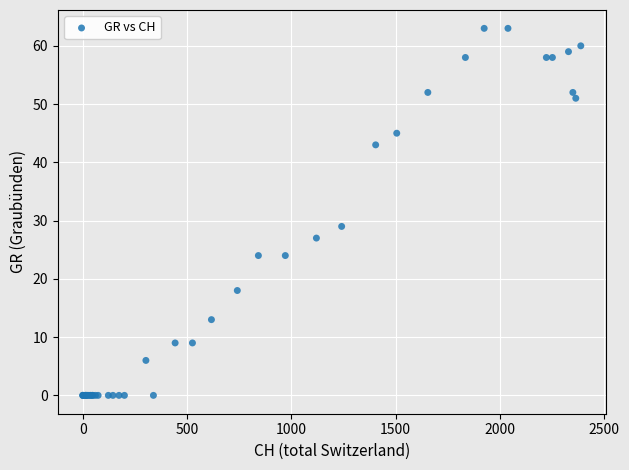

What Y value in the scatter plot is closest to 31?

29